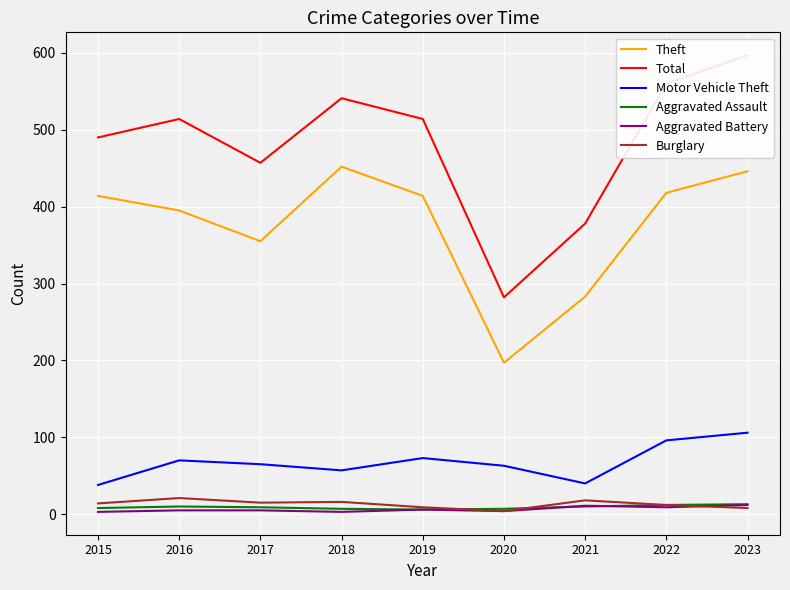

What is the difference between the highest and lowest values at 2016?

509